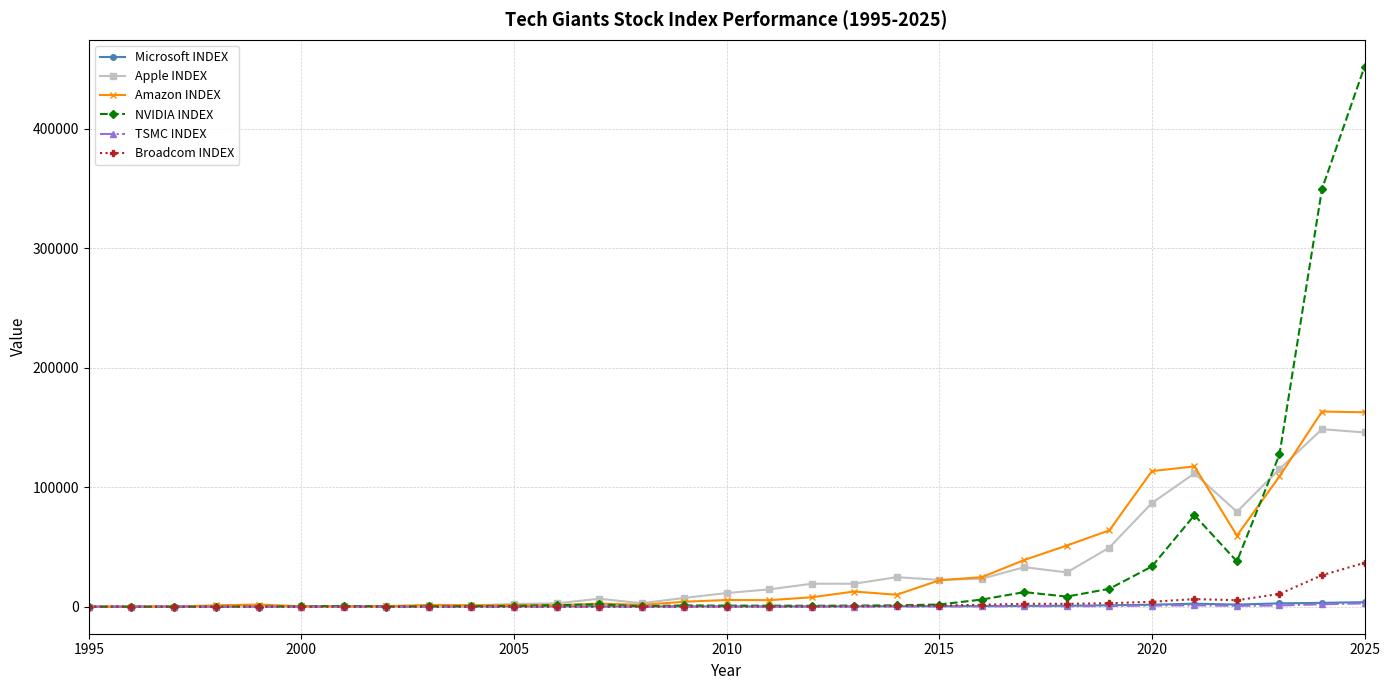

Which series has the widest spread of values?

NVIDIA INDEX